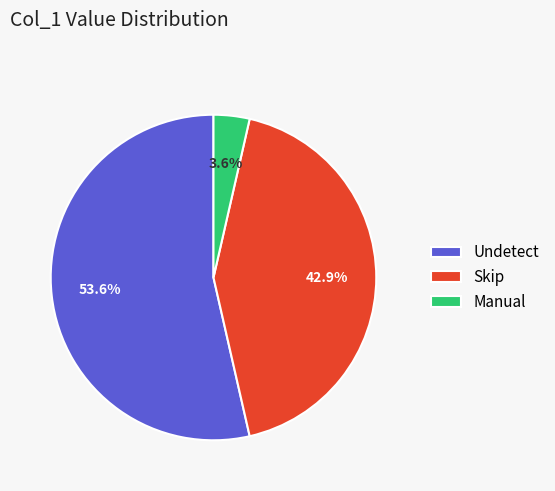

Is it true that Undetect is 54% of the pie?

True